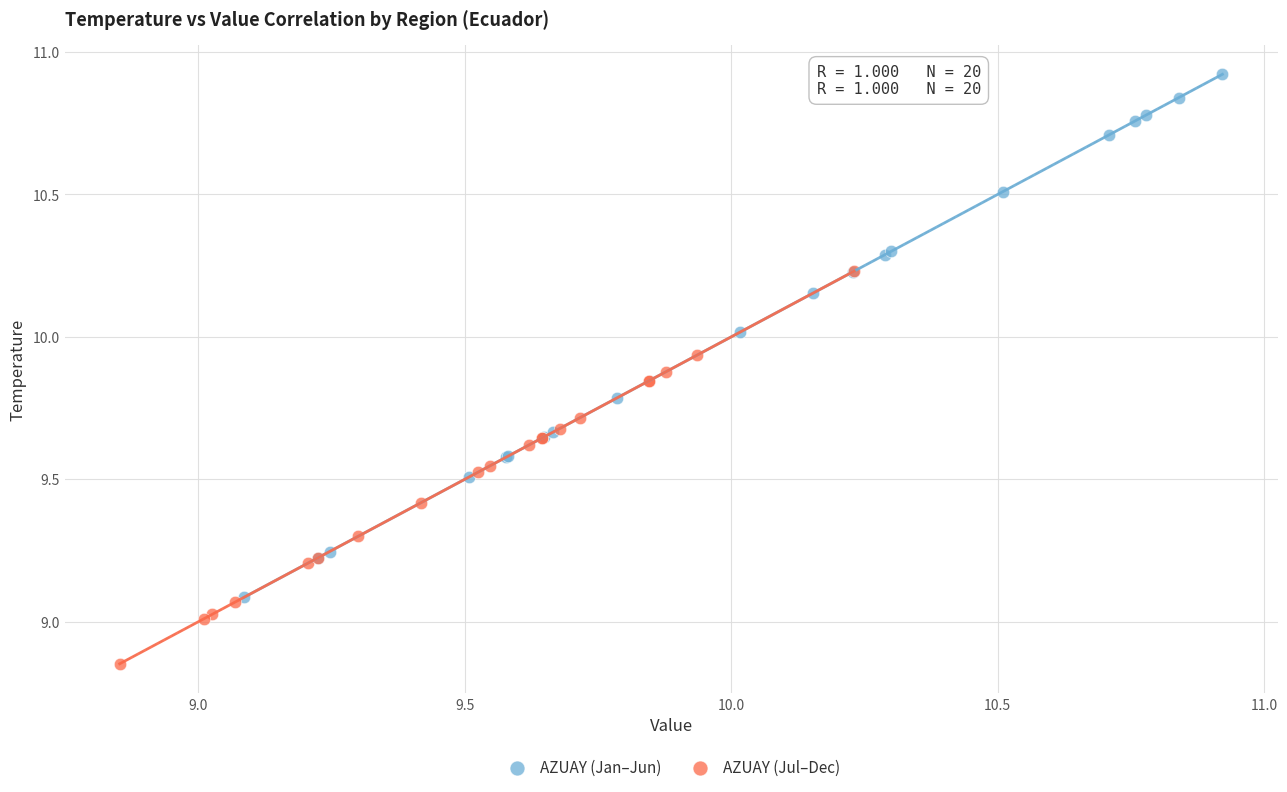

Which series has the largest Y range (max minus min)?

AZUAY (Jan–Jun)